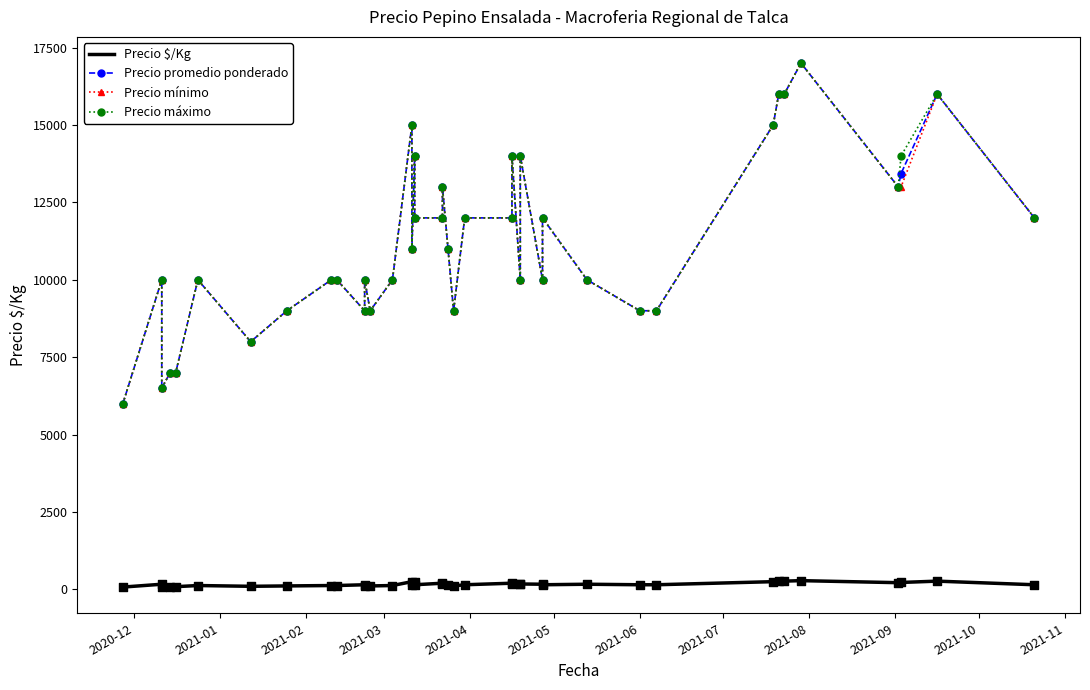

Which series has the largest Y range (max minus min)?

Precio promedio ponderado